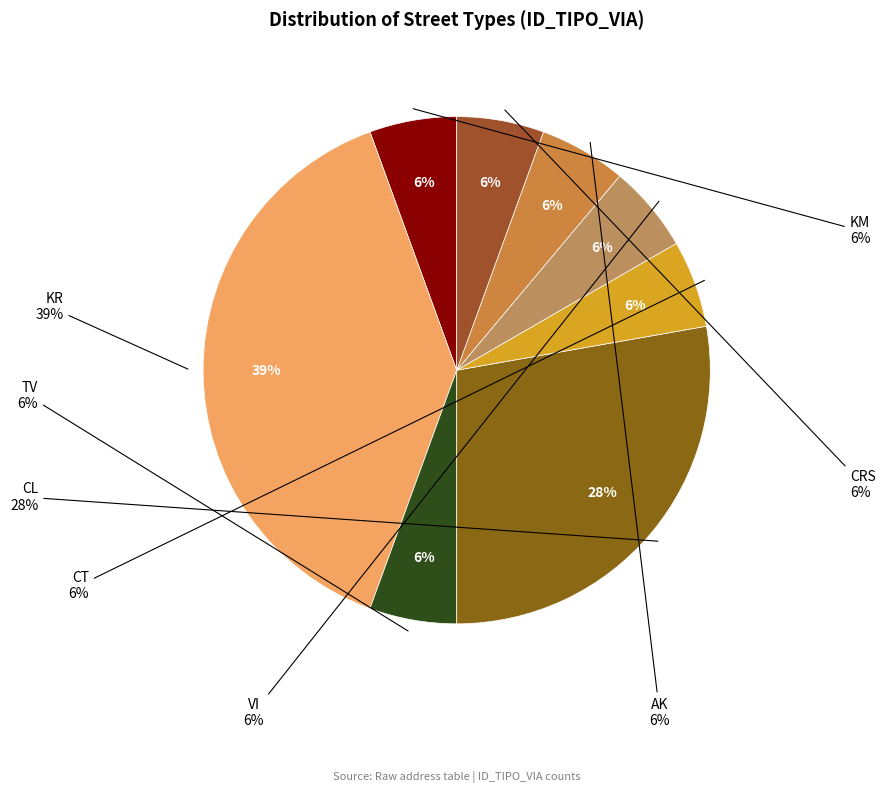

To the nearest percent, what percentage of the pie is KR?

39%